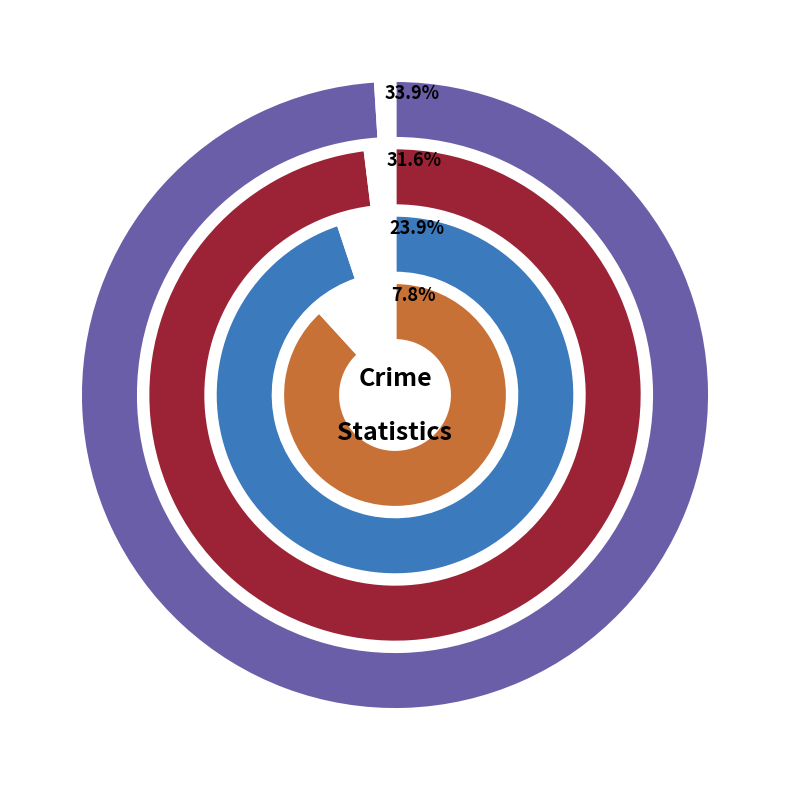

Does 2021 account for over 50% of the chart?

No